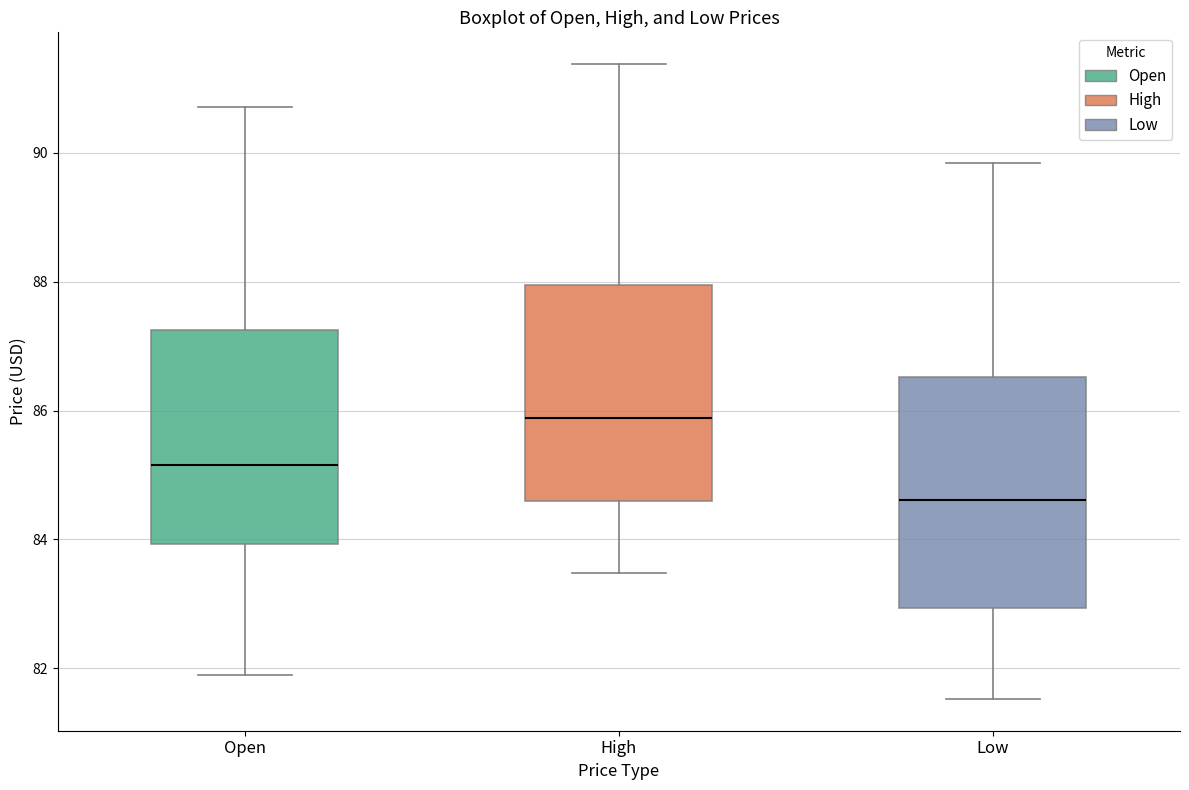

Reading left to right, transcribe this box plot: for each box, give where its median line is, the range the box spans, and where its two whiskers end, as read against the y-axis. The values are not printed on the chart, so give them approximately, as read against the axis.

Open: median 85.2, box 84.0 to 87.2, whiskers 82.0 to 90.8
High: median 85.8, box 84.6 to 88.0, whiskers 83.4 to 91.4
Low: median 84.6, box 83.0 to 86.6, whiskers 81.6 to 89.8